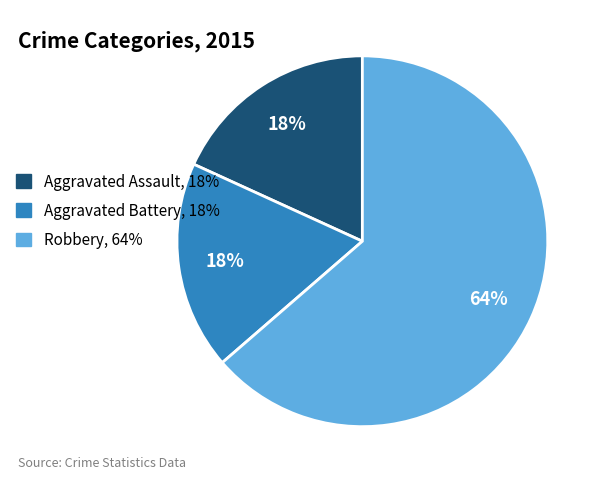

What percentage is the Aggravated Battery slice, to the nearest percent?

18%